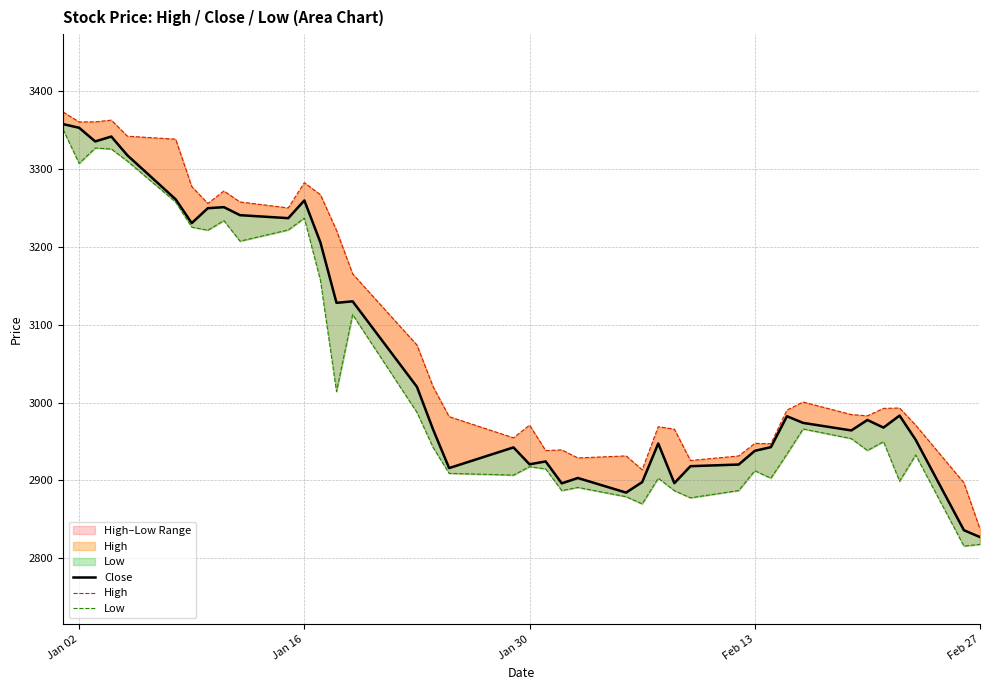

What is the greatest value displayed?

3373.3